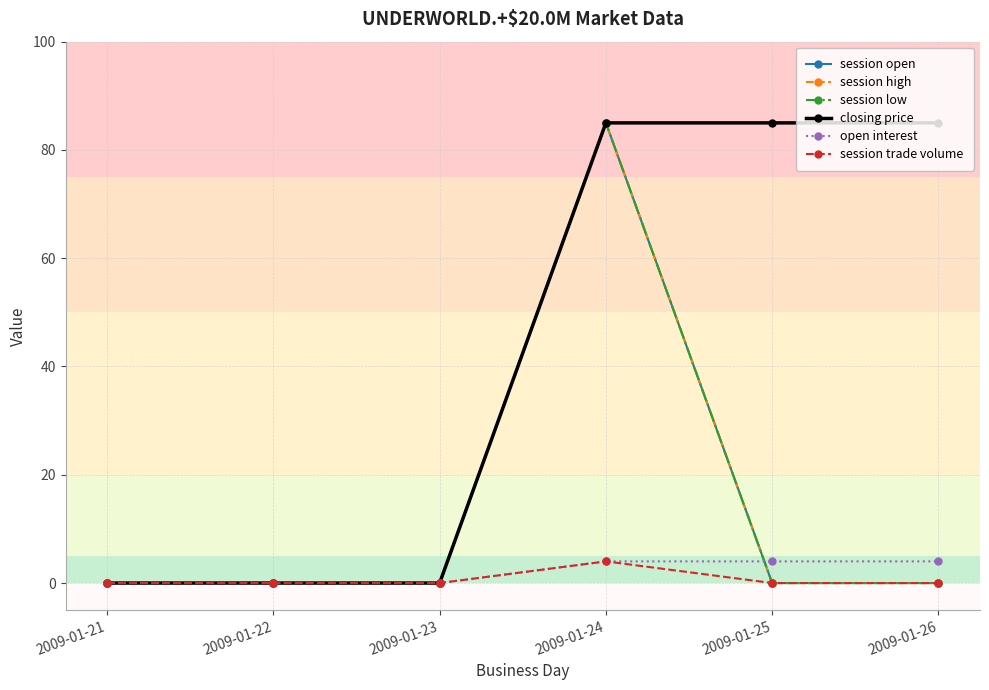

Does the chart have visible grid lines?

Yes